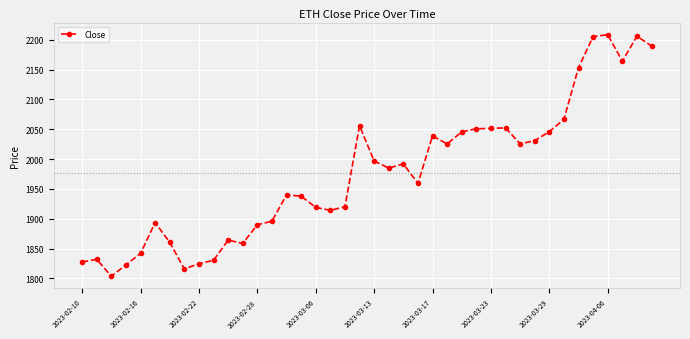

What is the difference between the maximum and second lowest values?

392.5